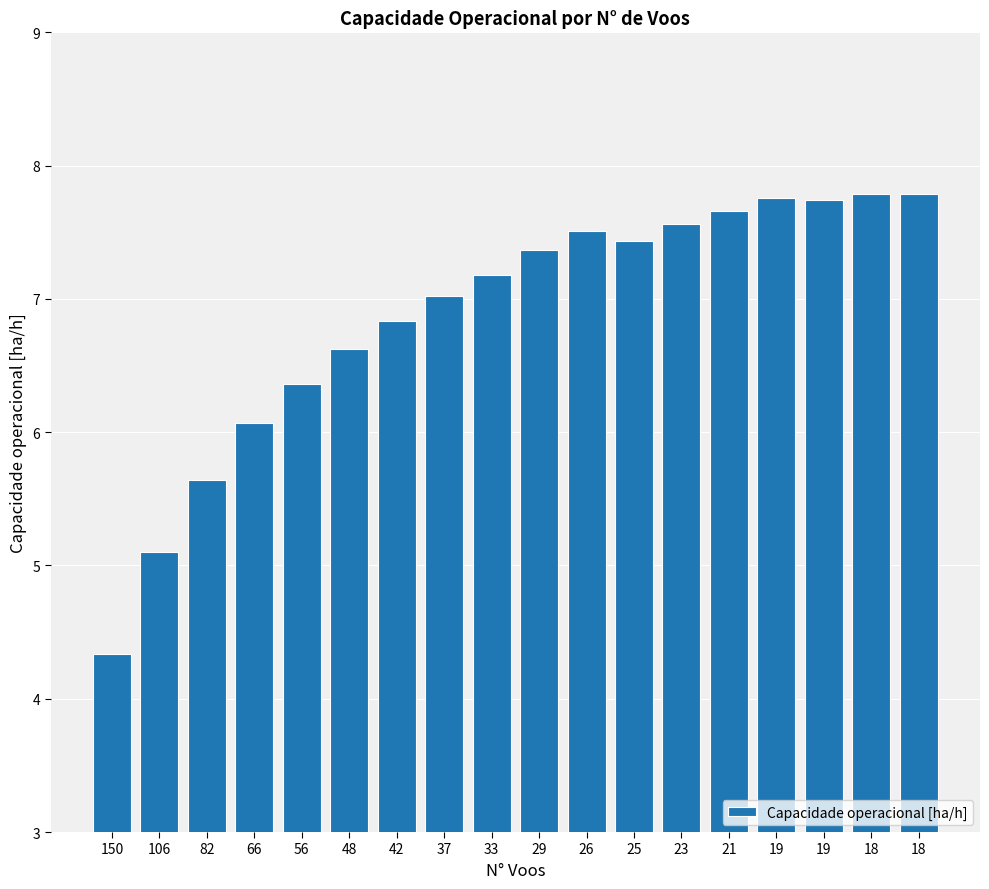

Does the chart contain any negative values?

No